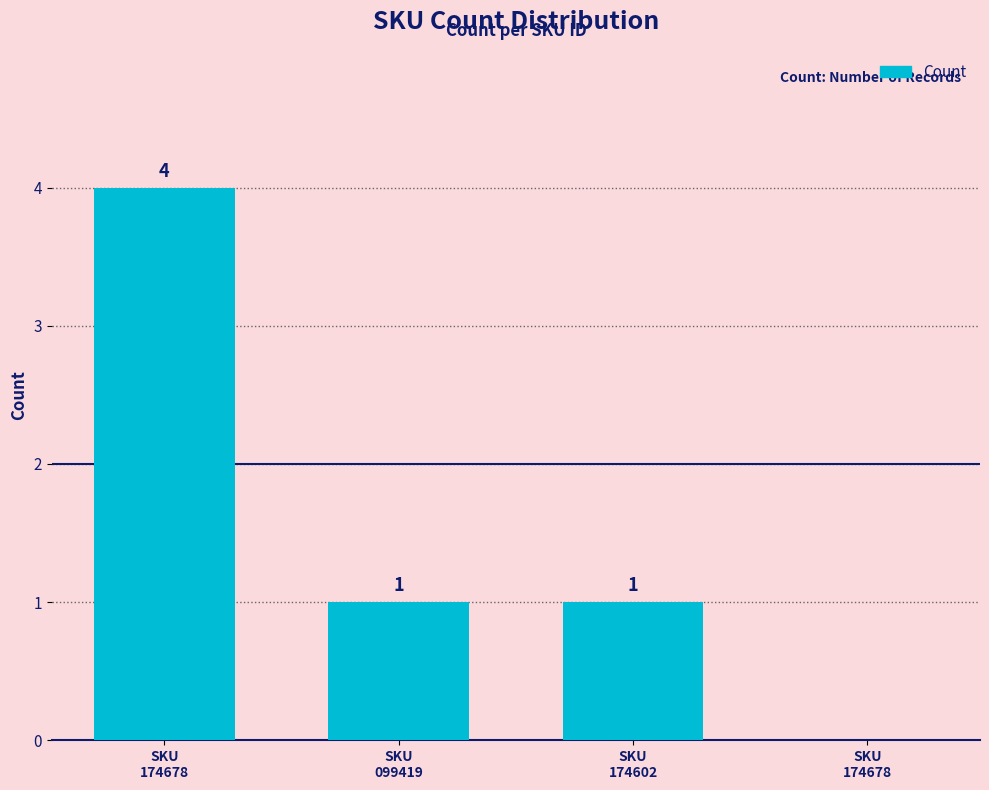

Between SKU
174602 and SKU
174678, which is larger?

SKU
174678